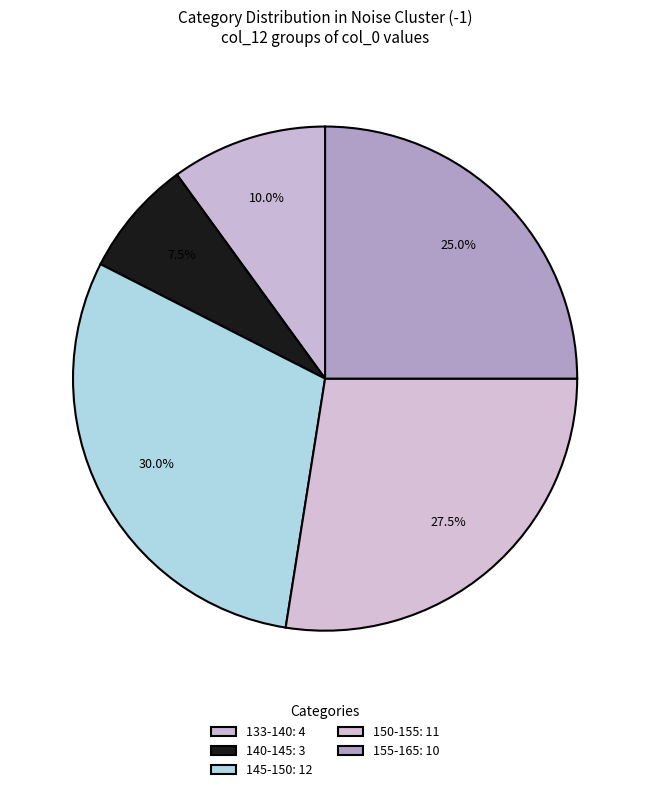

Count the number of slices in the pie.

5